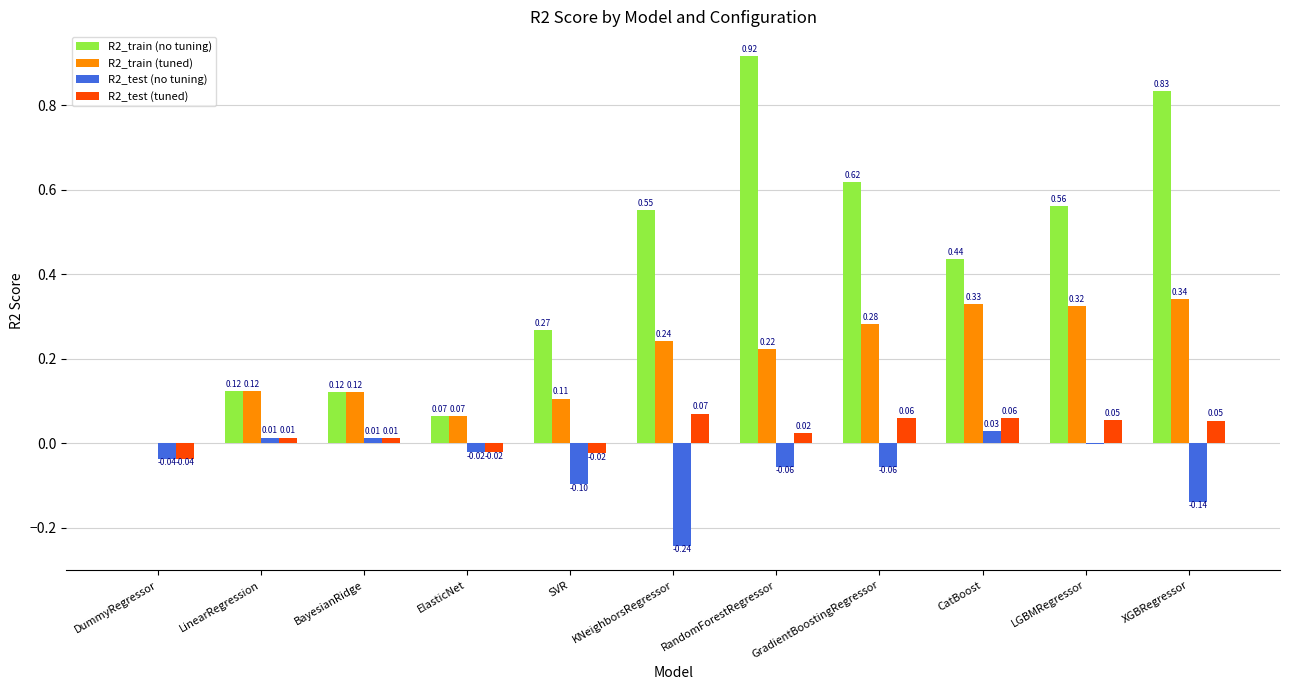

At which label is R2_test (no tuning) closest to 0?

LGBMRegressor